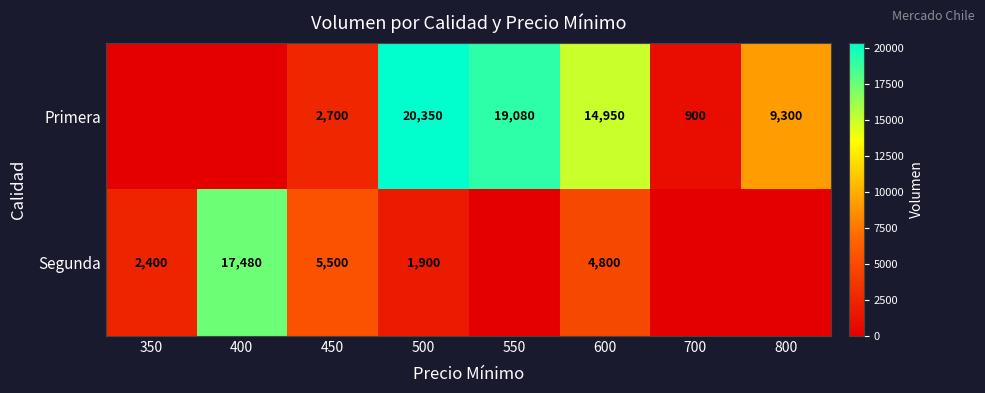

What is the sum of the Primera values at 800 and 700?

10200